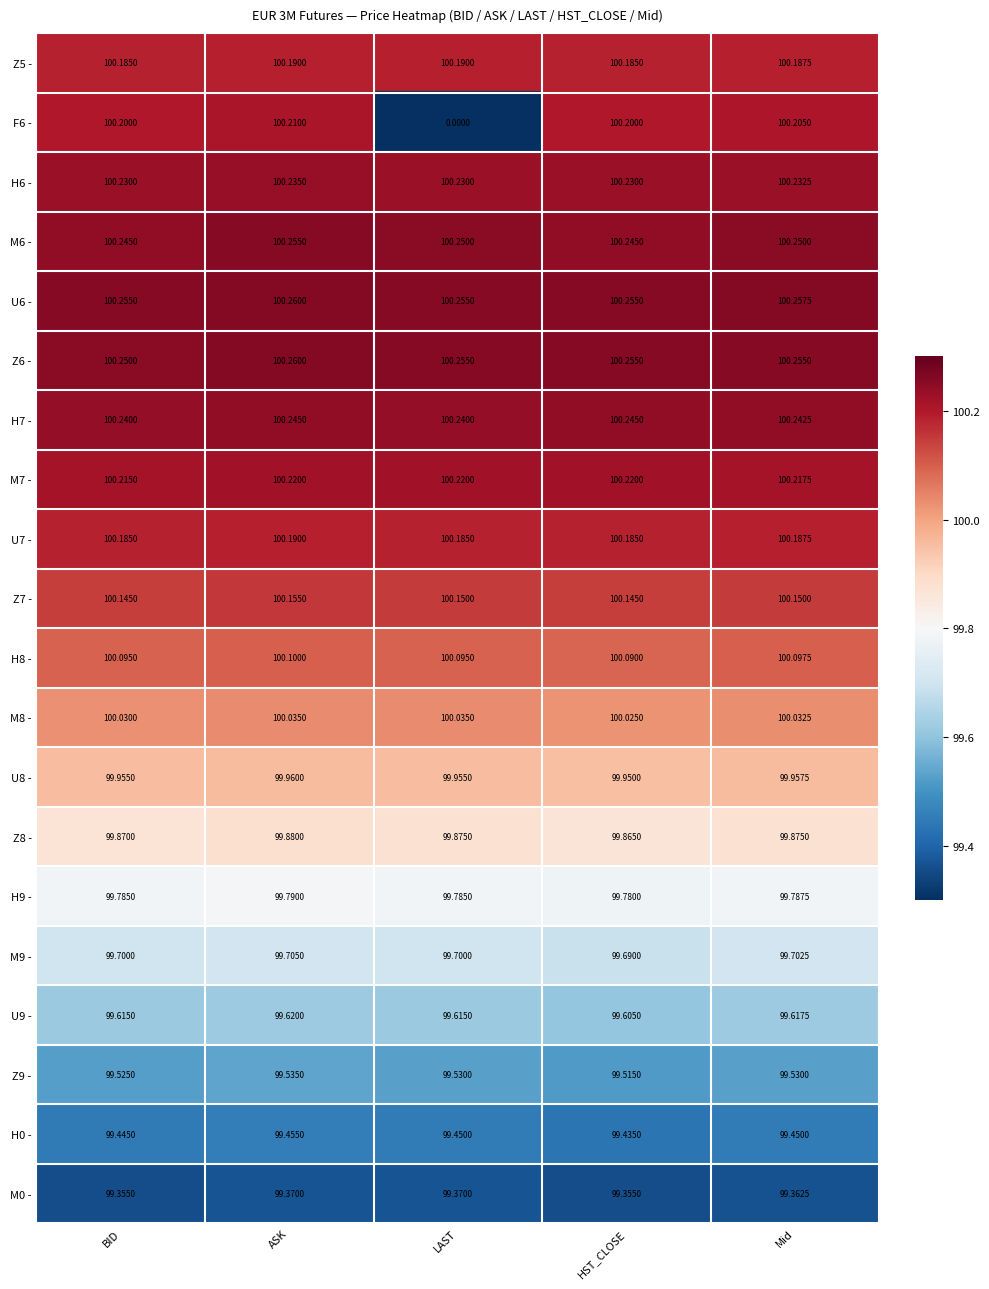

Which series has the largest range (max minus min)?

F6 -